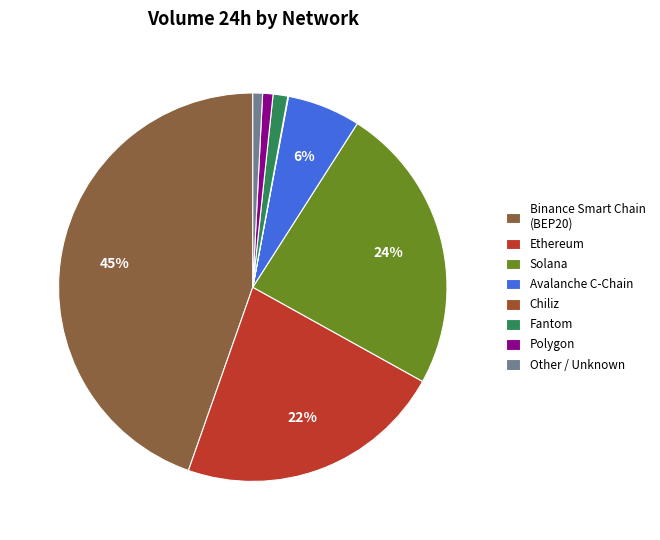

What is the smallest slice in the pie chart?

Chiliz